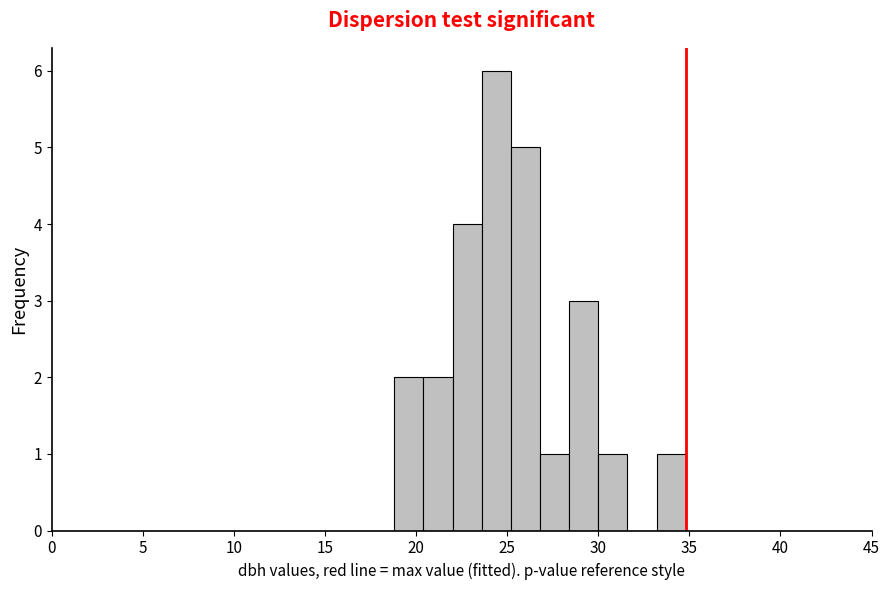

Read against the x-axis, roughly where is the centre of the tallest bar?

24.5